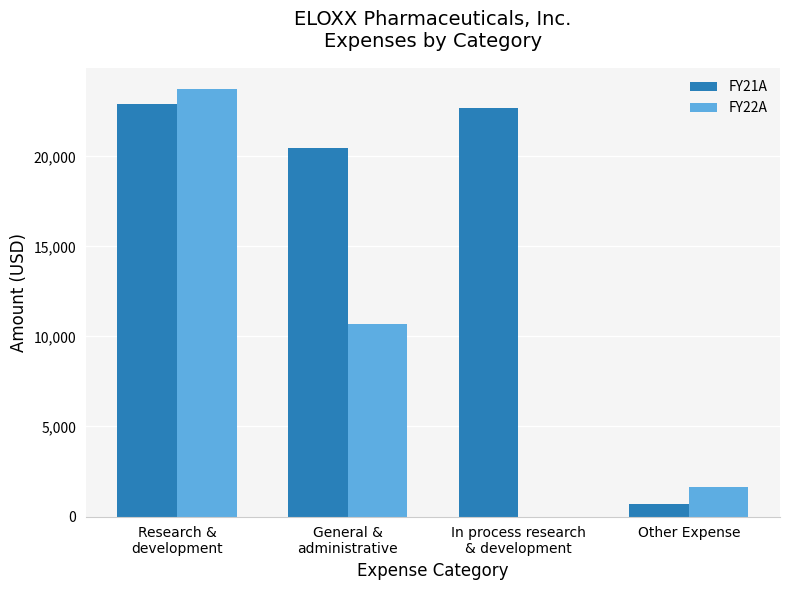

Is it true that FY22A equals 23727 at Research &
development?

True